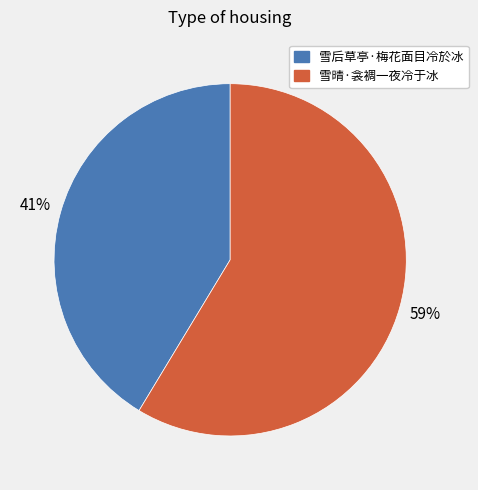

Do 雪晴·衾裯一夜冷于冰 and 雪后草亭·梅花面目冷於冰 together represent more than half of the pie?

Yes